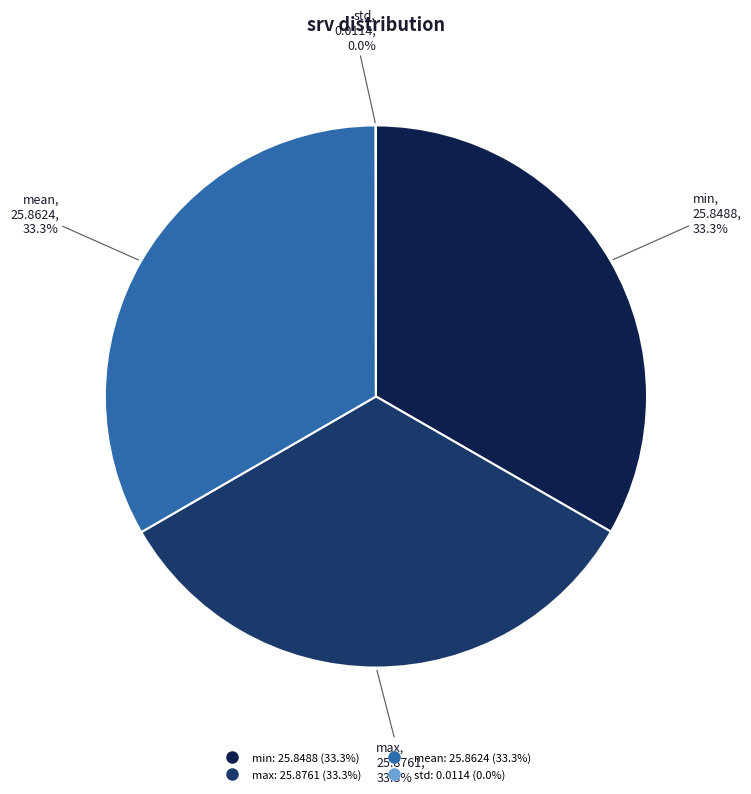

Is it true that min is 46% of the pie?

False